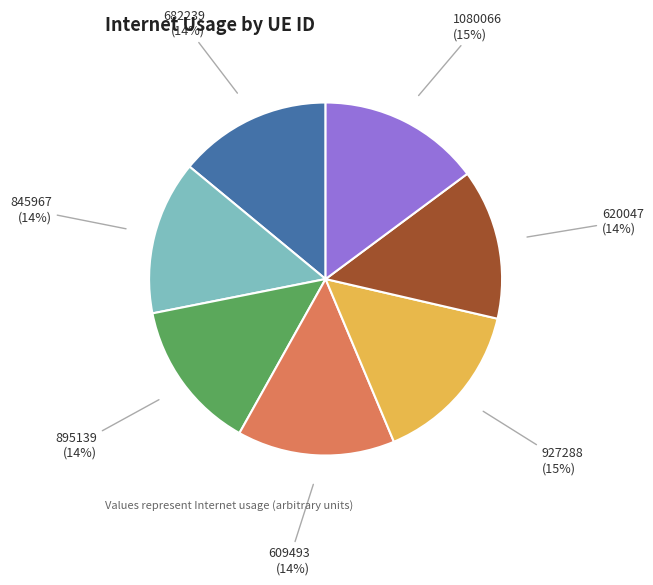

Do 620047 and 927288 together represent more than half of the pie?

No